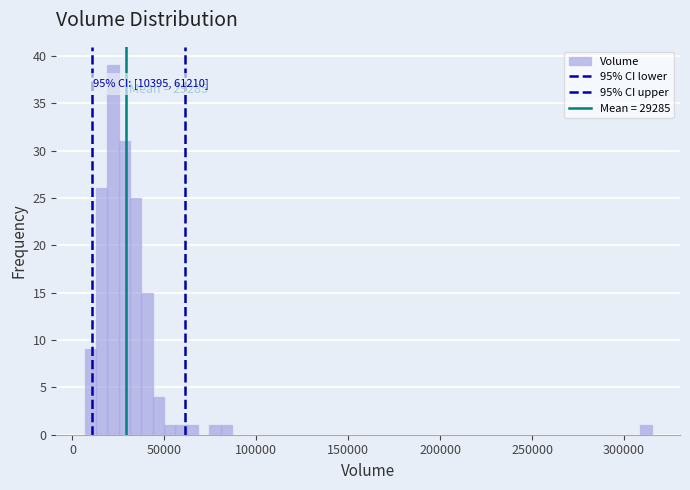

Around what value on the x-axis is the tallest bar? Give the approximate position of its centre, as read against the axis.

20000